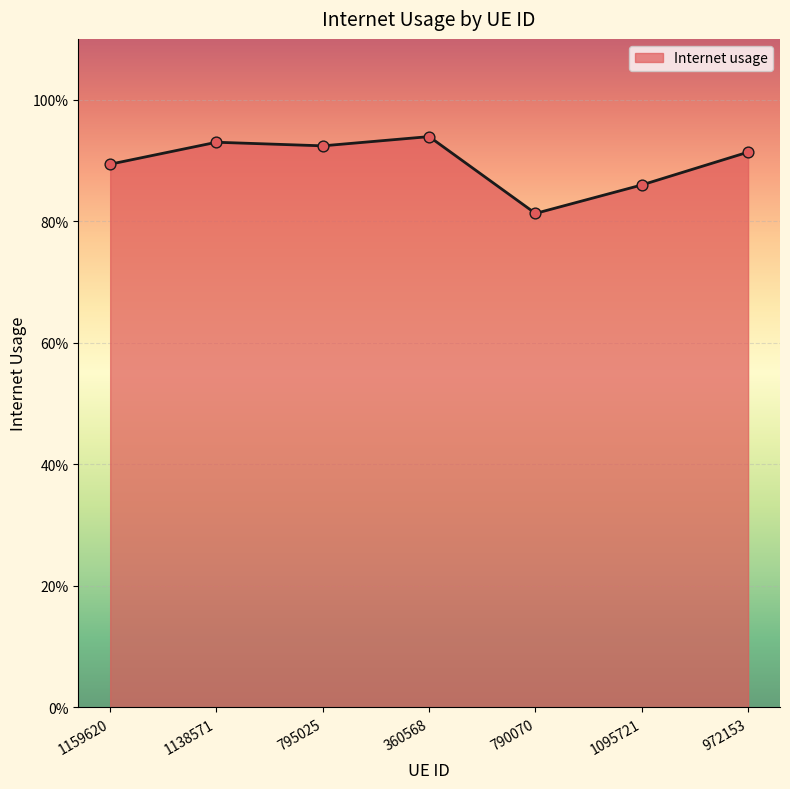

Between 360568 and 972153, which is larger?

360568